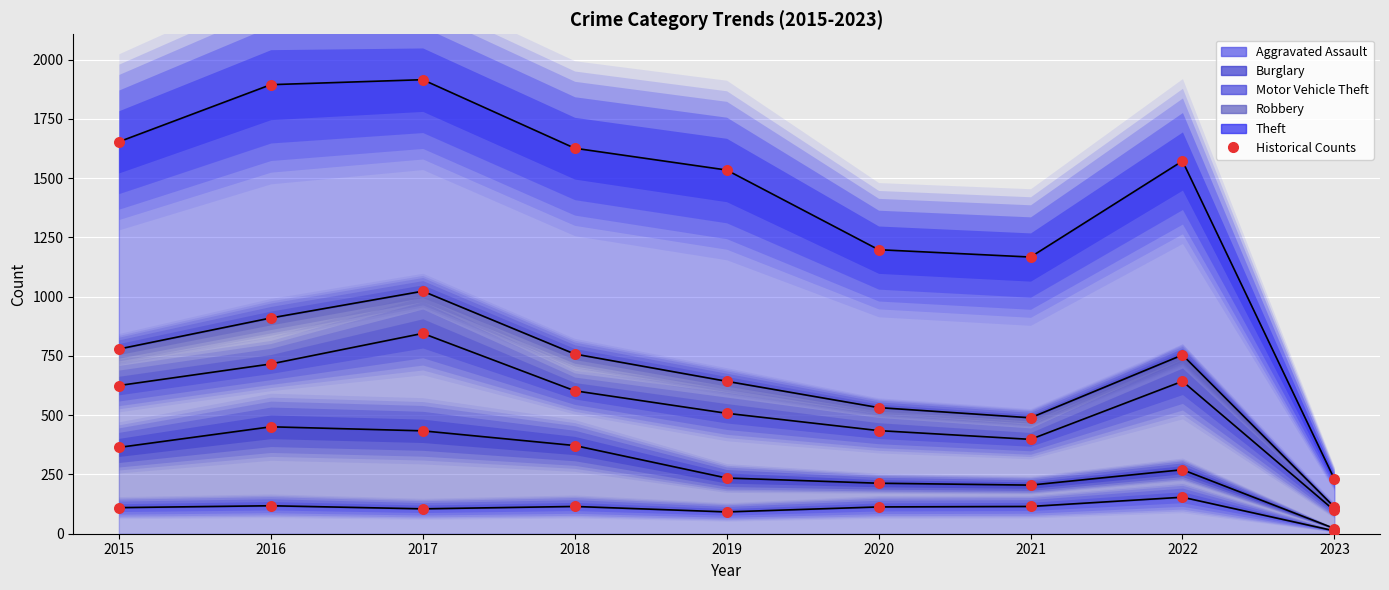

What is the total value across all series at 2015?

3531